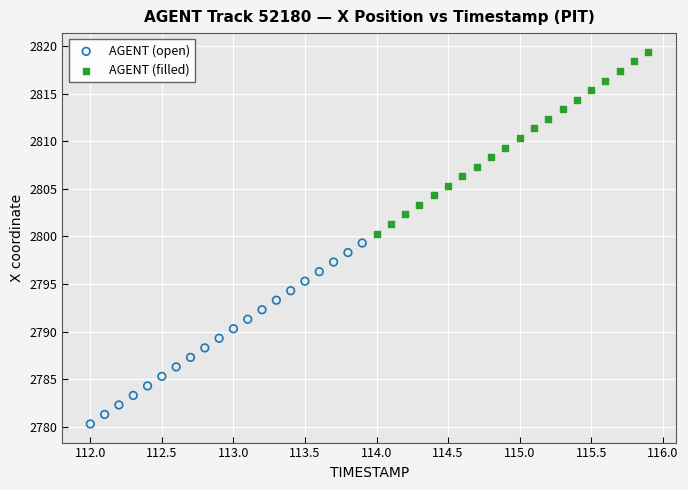

Which series has the largest Y range (max minus min)?

AGENT (filled)